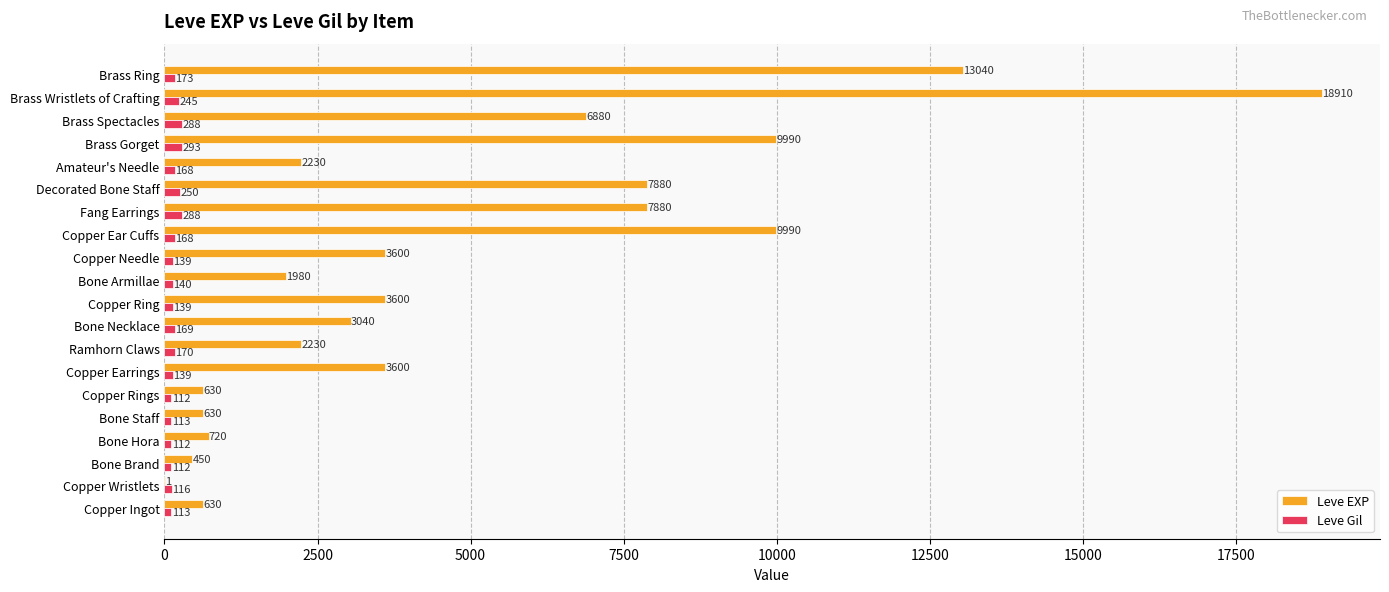

Where is Leve Gil nearest to the value 202?

Brass Ring